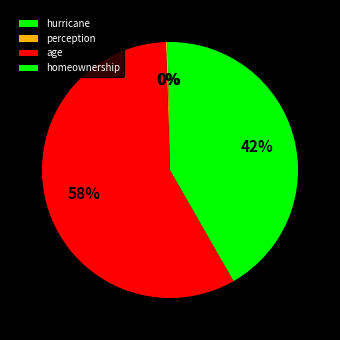

Combined, what portion of the pie is age and perception?

58.0%